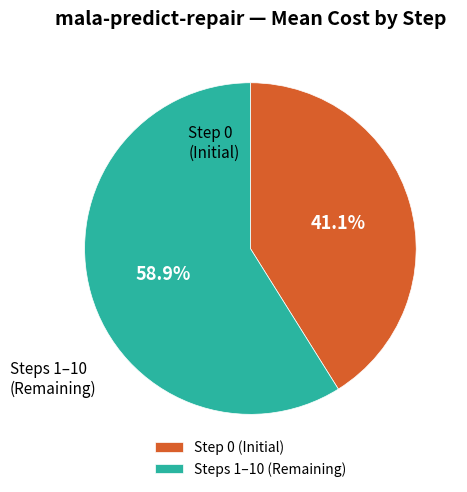

Rank the categories by value from lowest to highest.

Step 0 (Initial), Steps 1–10 (Remaining)